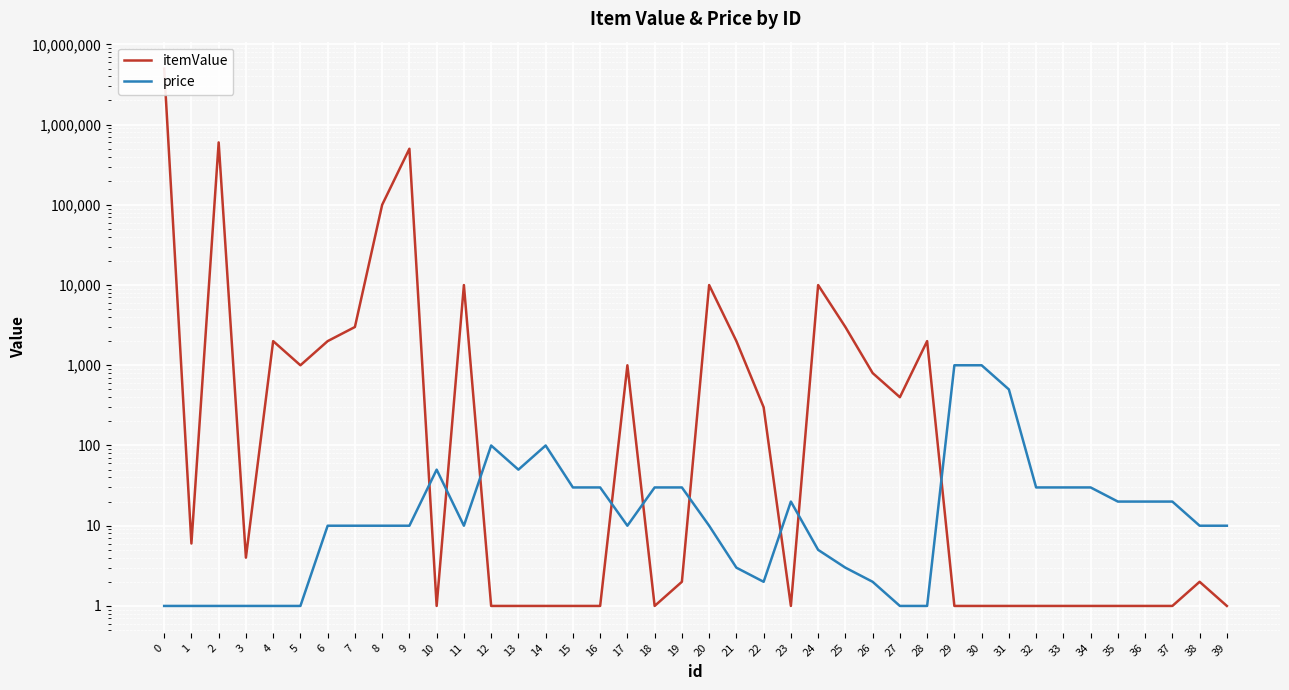

Reading left to right, transcribe all the data shown in this chart.

itemValue: 5000000	6	600000	4	2000	1000	2000	3000	100000	500000	1	10000	1	1	1	1	1	1000	1	2	10000	2000	300	1	10000	3000	800	400	2000	1	1	1	1	1	1	1	1	1	2	1
price: 1	1	1	1	1	1	10	10	10	10	50	10	100	50	100	30	30	10	30	30	10	3	2	20	5	3	2	1	1	1000	1000	500	30	30	30	20	20	20	10	10